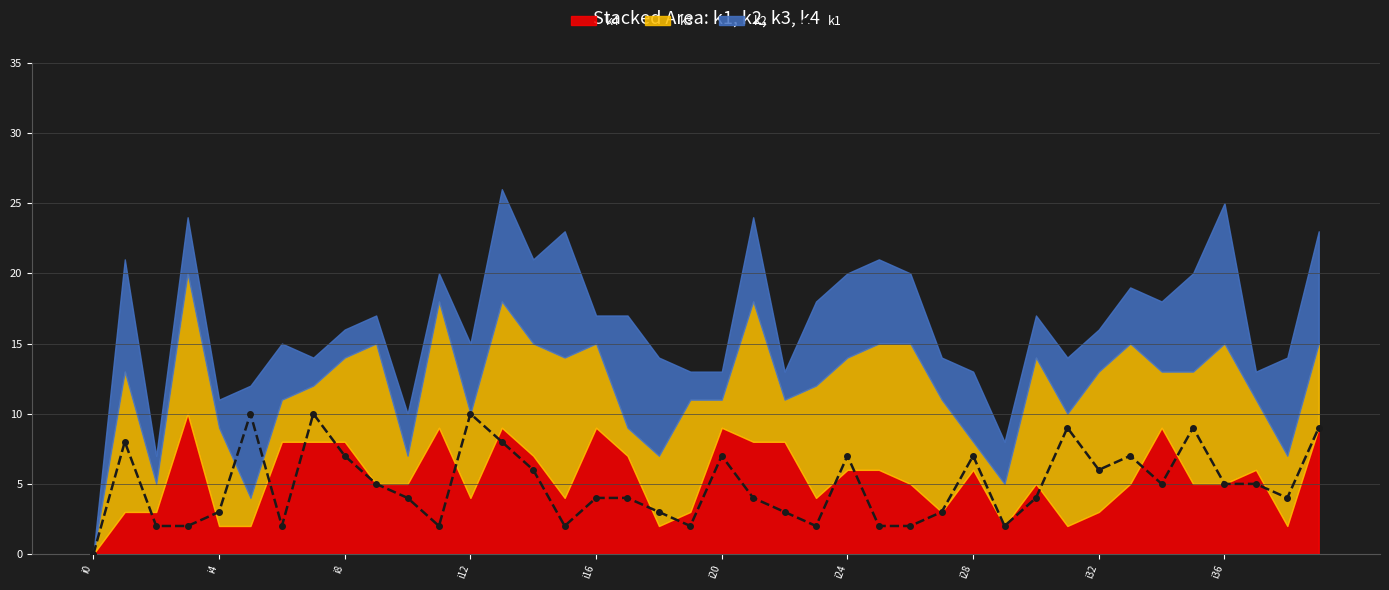

How many lines are shown in the chart?

1